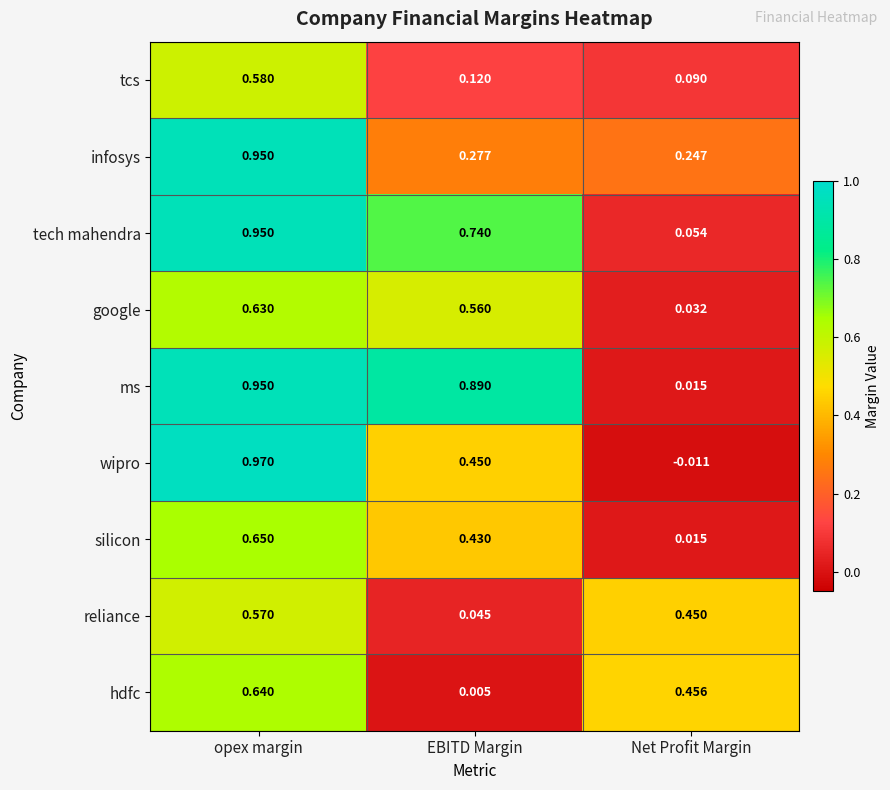

At which label is wipro closest to 0?

Net Profit Margin